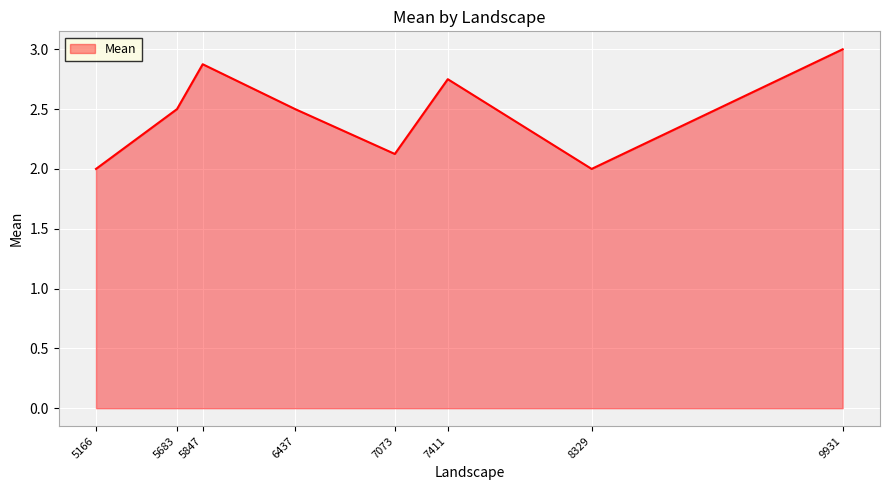

True or false: the data shows 1.6 at 6437.

False